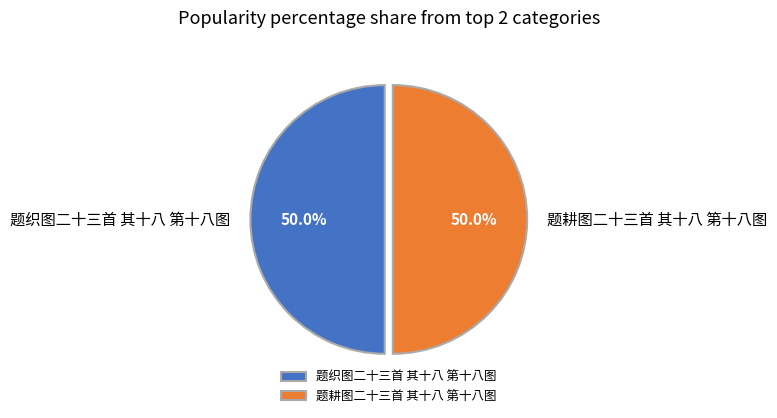

True or false: 题织图二十三首 其十八 第十八图 accounts for 38% of the total.

False